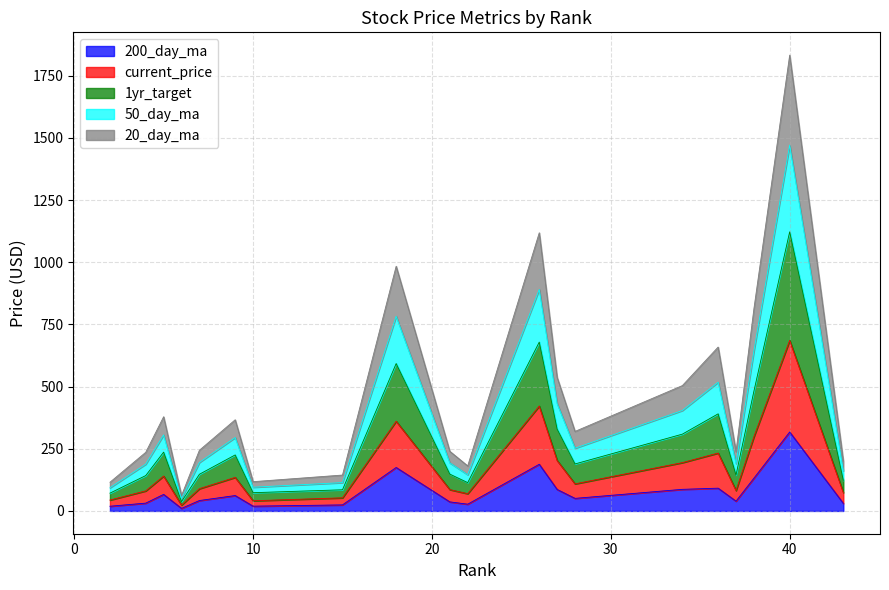

Does the chart have visible grid lines?

Yes